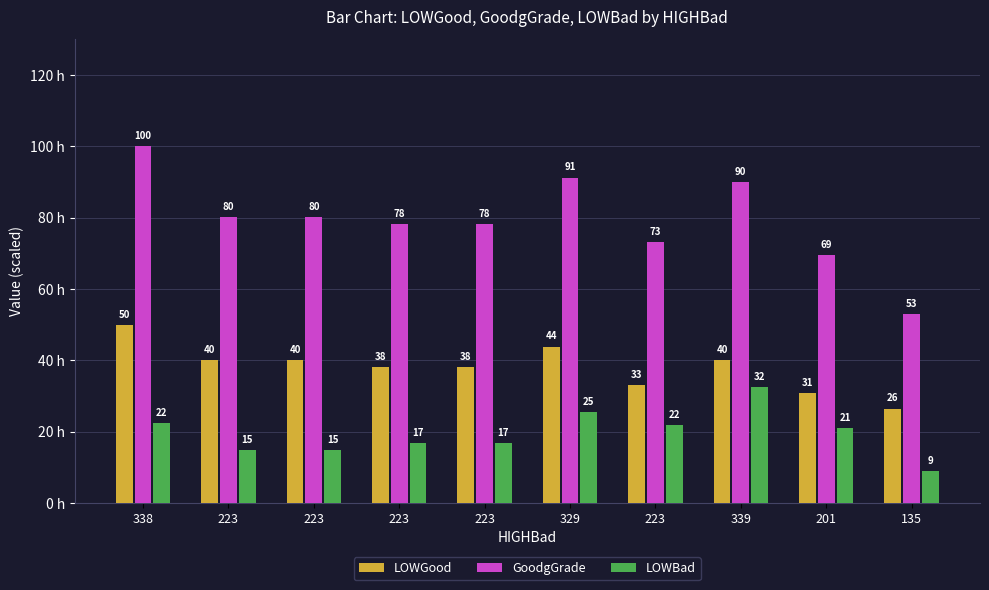

Are the bars horizontal?

No